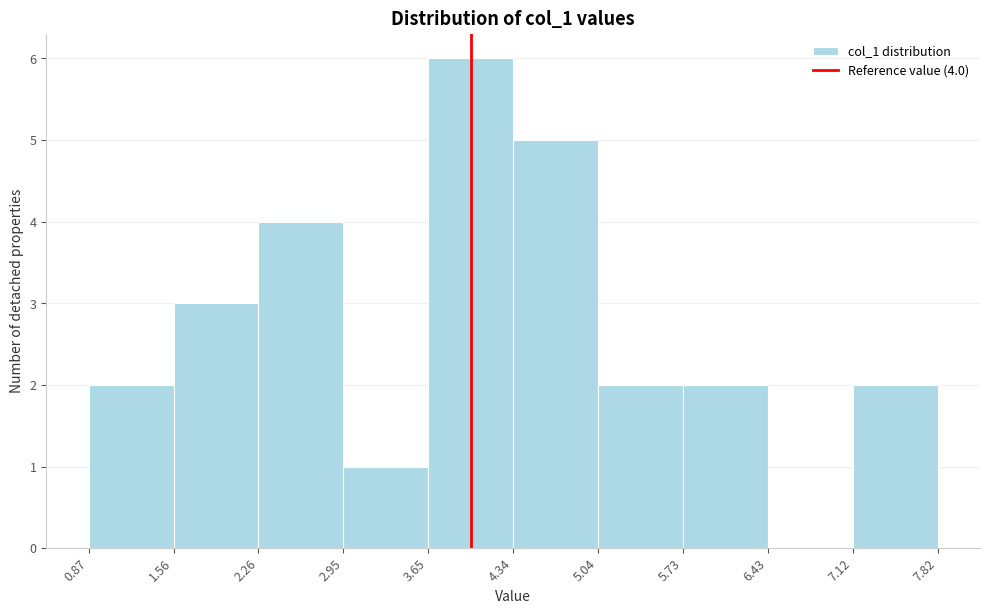

Which range on the x-axis has the tallest bar?

3.65 to 4.34